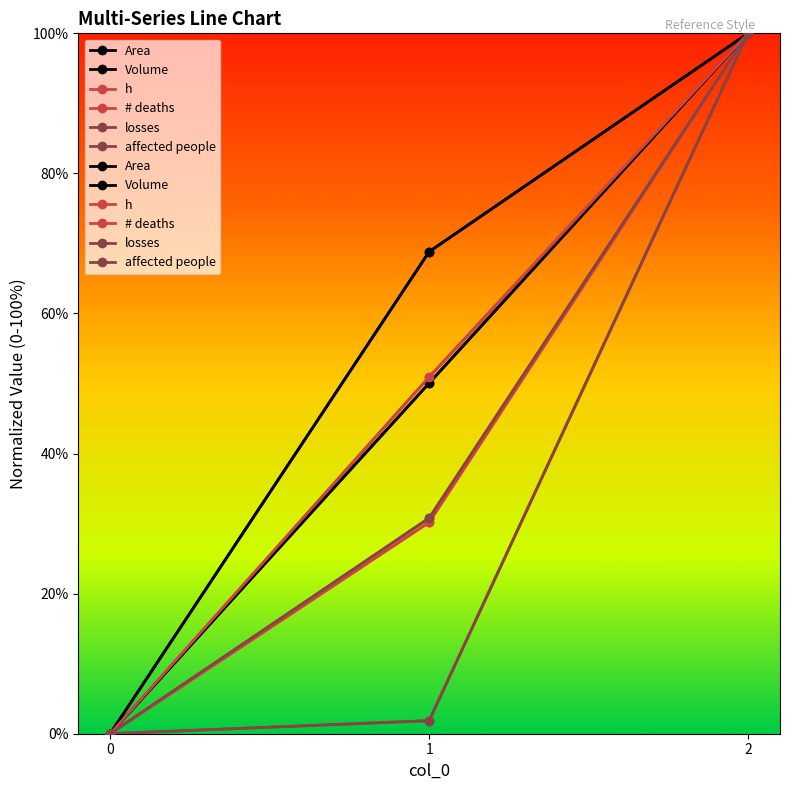

Does the chart display data point markers on the line(s)?

Yes